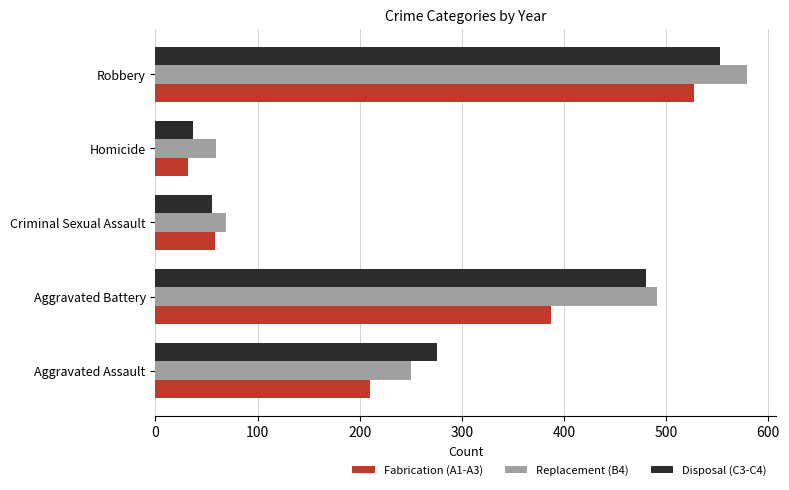

Which category has the highest value in the Replacement (B4) series?

Robbery